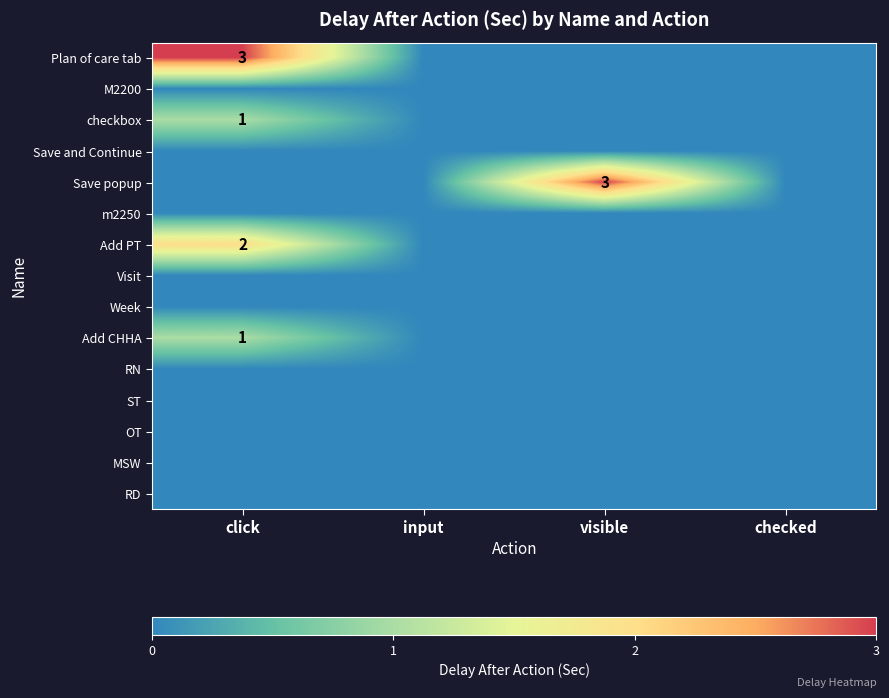

True or false: Save popup has a value of 2 at visible.

False